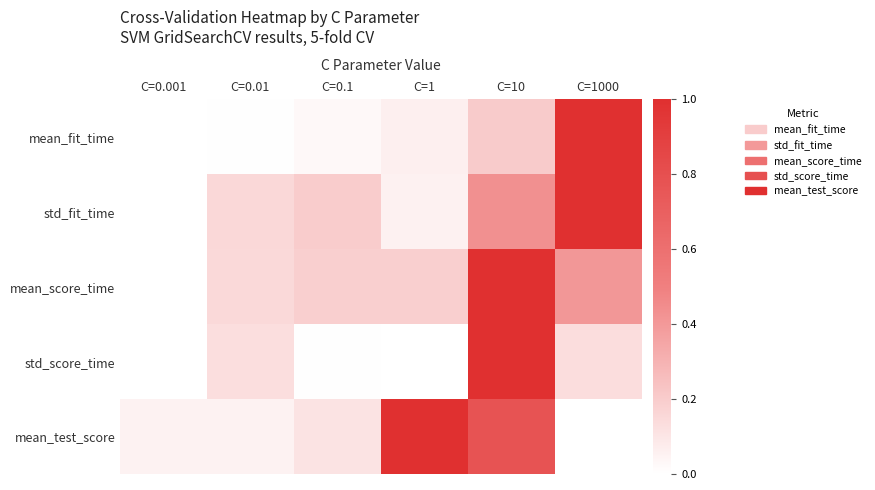

At which category is the sum across all series the highest?

C=10